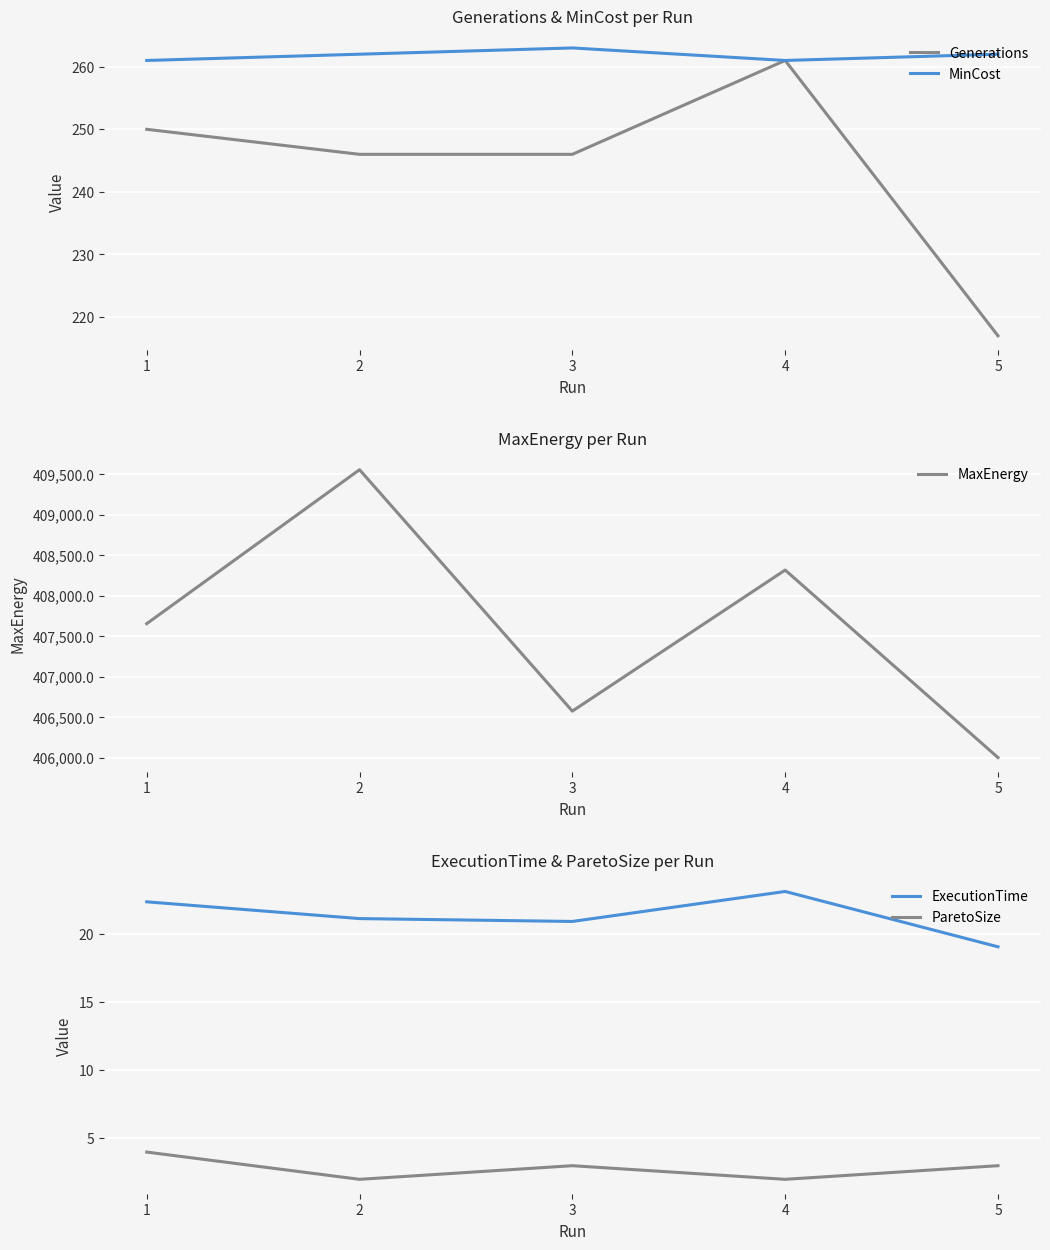

How many data points does each series have?

5